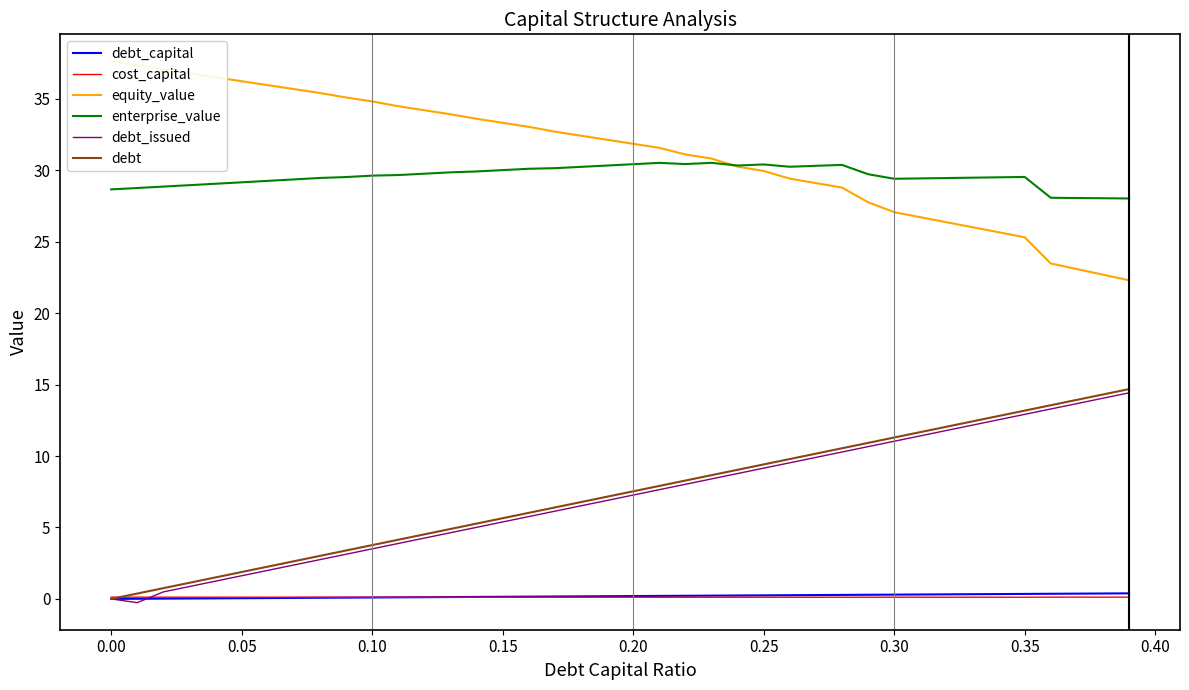

What is the difference between the enterprise_value values at 19 and 37?

2.3